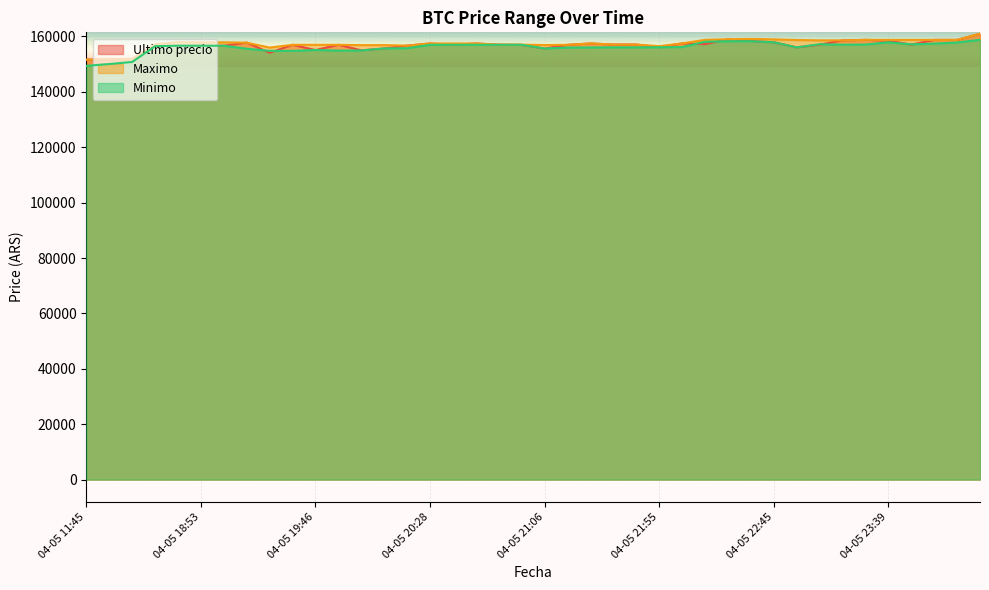

Which series ends up on top after the final intersection of Ultimo precio and Maximo?

Maximo